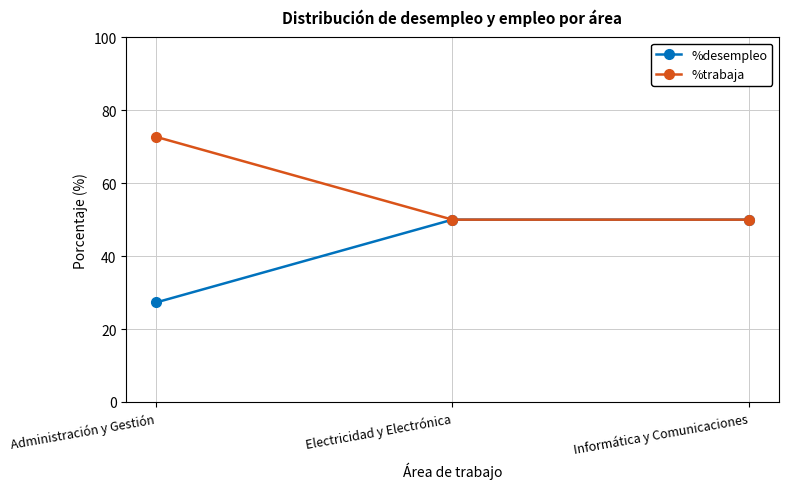

List the series in order of their overall mean, highest first.

%trabaja, %desempleo